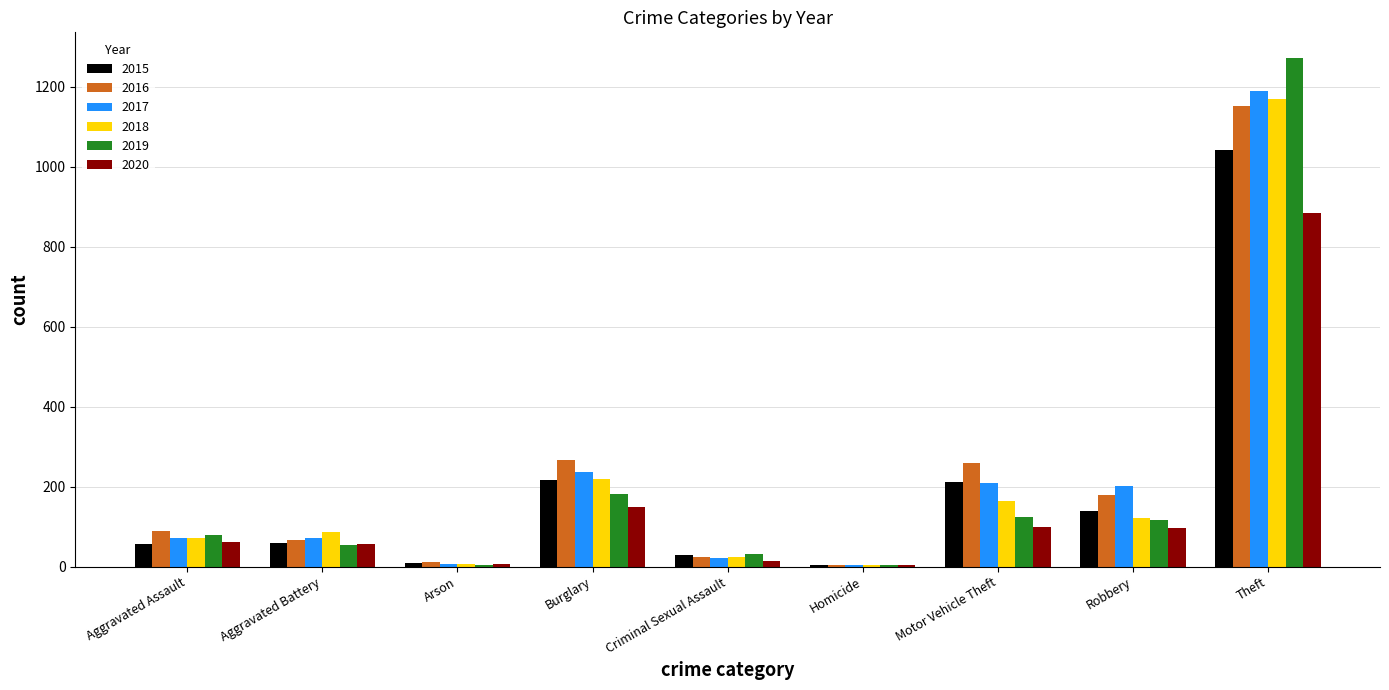

Which category has the highest value across all series?

Theft